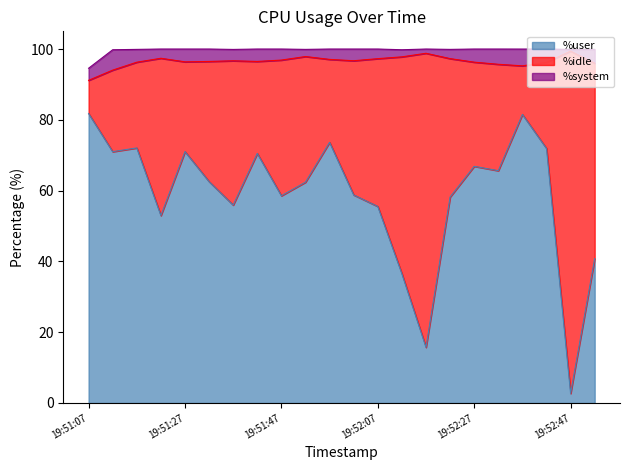

What are all the series names shown in the legend?

%user, %idle, %system